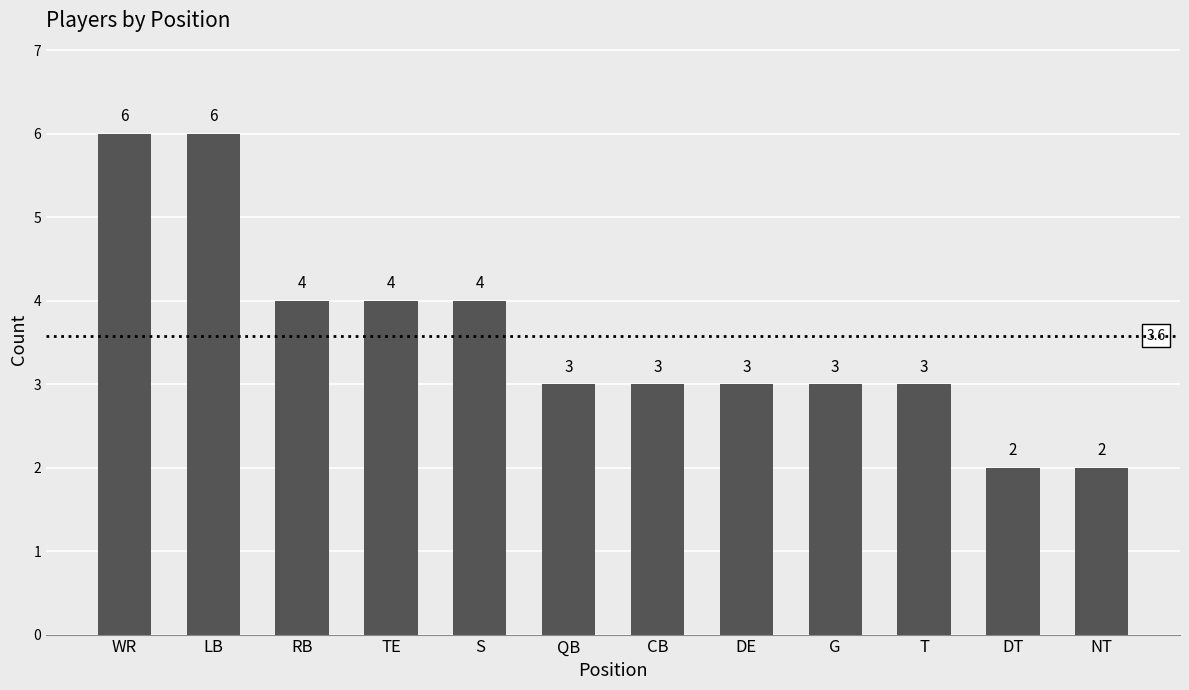

What is the change in value from WR to CB?

-3